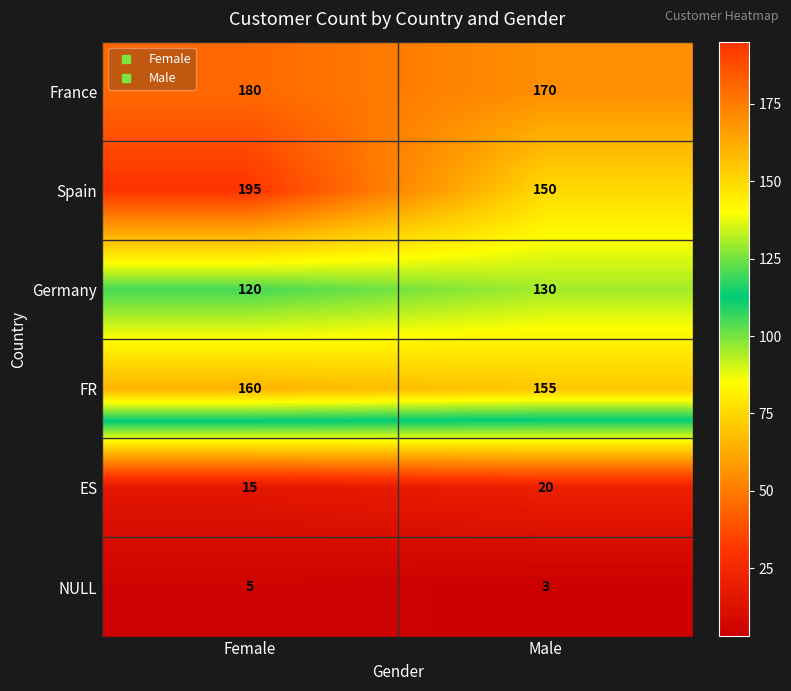

What is the total value across all series at Female?

675